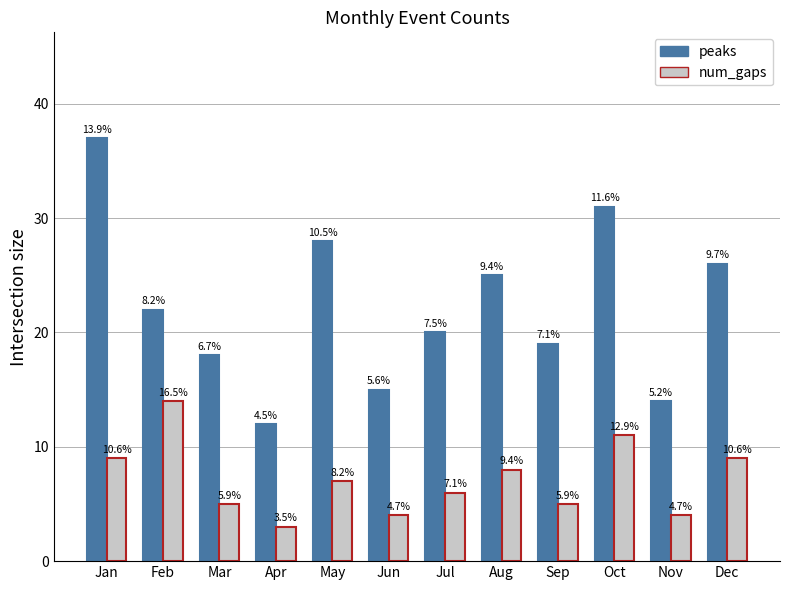

Where does the peaks series first go above 22?

Jan